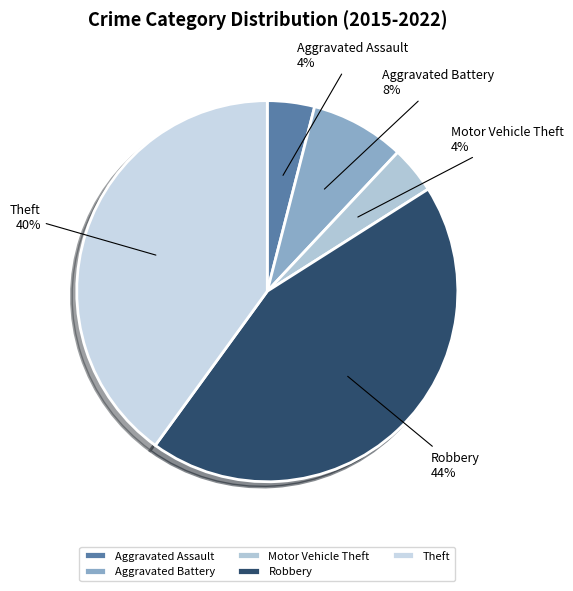

Is it true that Robbery is 57% of the pie?

False